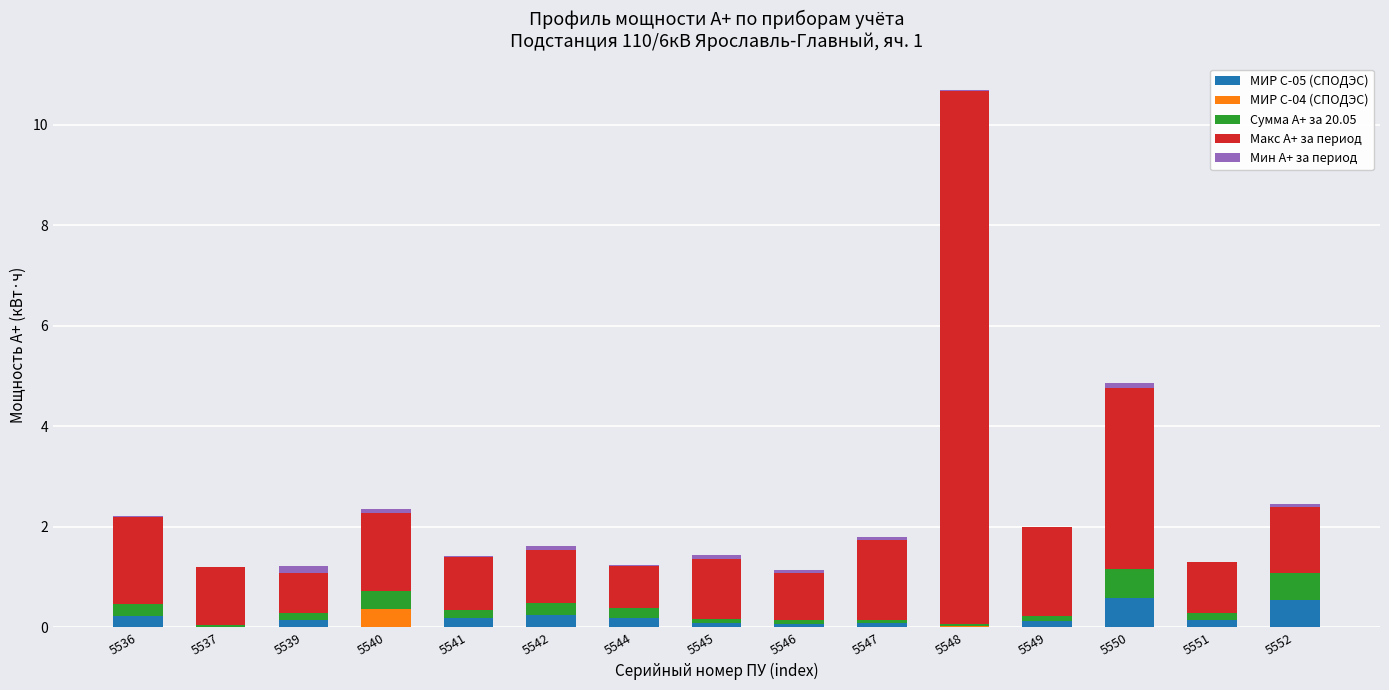

At which category is the sum across all series the highest?

5548